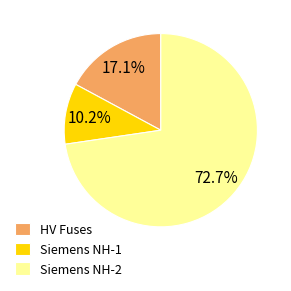

Rank the categories by value from lowest to highest.

Siemens NH-1, HV Fuses, Siemens NH-2